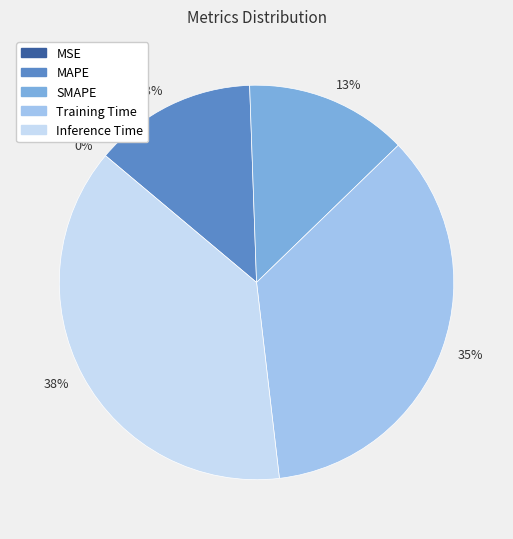

Is there a majority slice in this chart?

No